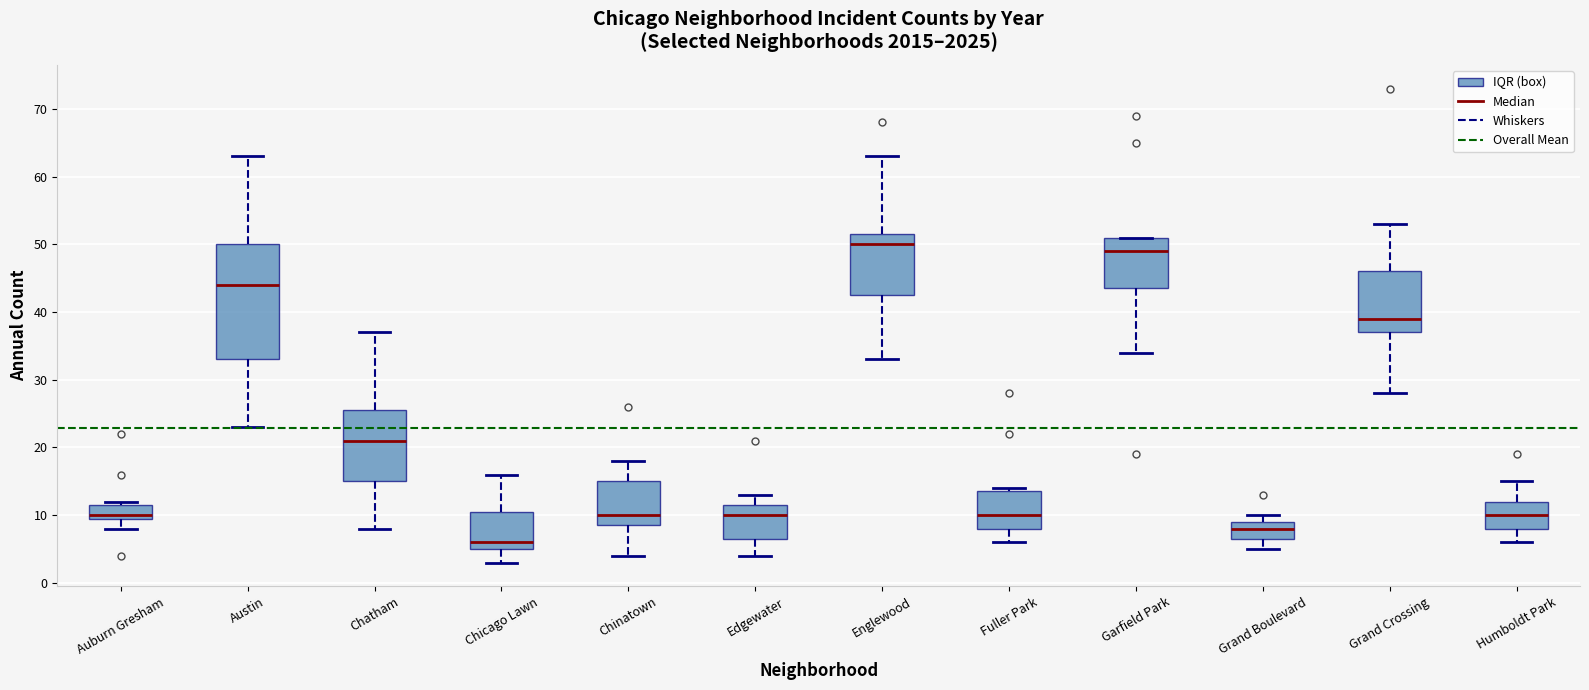

Reading left to right, read every box against the y-axis: the position of its median line, the range the box covers, and the ends of its whiskers. The values are not printed on the chart, so give them approximately, as read against the axis.

Auburn Gresham: median 10 (just above the box's lower edge), box 10 to 12, whiskers 8 to 12 (just above the box's upper edge)
Austin: median 44, box 33 to 50, whiskers 23 to 63
Chatham: median 21, box 15 to 26, whiskers 8 to 37
Chicago Lawn: median 6, box 5 to 11, whiskers 3 to 16
Chinatown: median 10, box 9 to 15, whiskers 4 to 18
Edgewater: median 10, box 7 to 12, whiskers 4 to 13
Englewood: median 50, box 43 to 52, whiskers 33 to 63
Fuller Park: median 10, box 8 to 14, whiskers 6 to 14 (just above the box's upper edge)
Garfield Park: median 49, box 44 to 51, whiskers 34 to 51
Grand Boulevard: median 8, box 7 to 9, whiskers 5 to 10
Grand Crossing: median 39, box 37 to 46, whiskers 28 to 53
Humboldt Park: median 10, box 8 to 12, whiskers 6 to 15